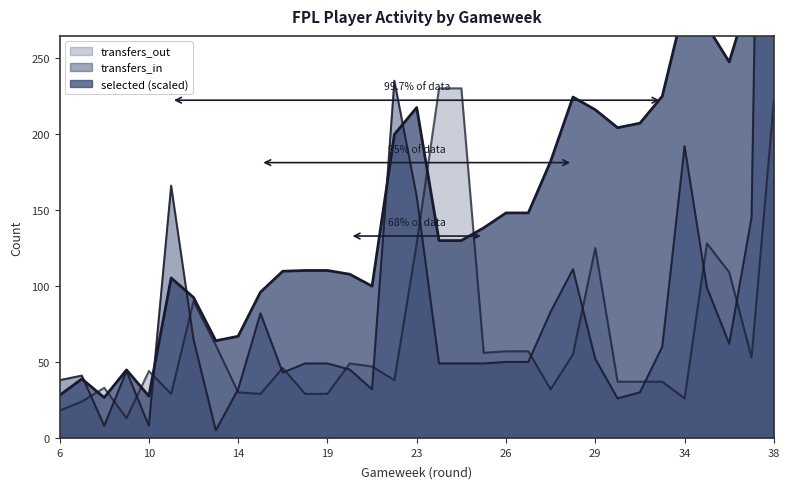

Where do transfers_in and transfers_out first cross each other?

7 and 8